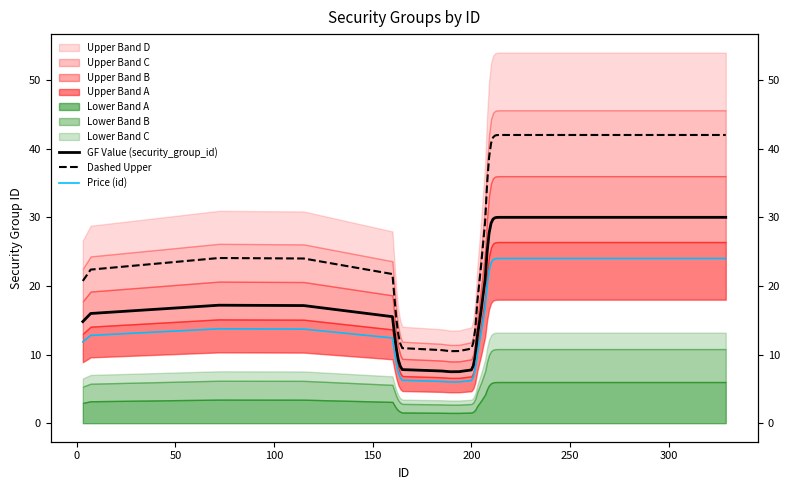

What is the difference between the maximum and minimum values in the Dashed Upper series?

31.5